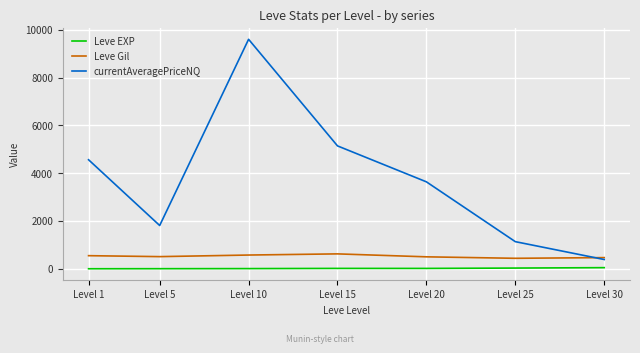

Rank the series by their maximum value, from lowest to highest.

Leve EXP, Leve Gil, currentAveragePriceNQ